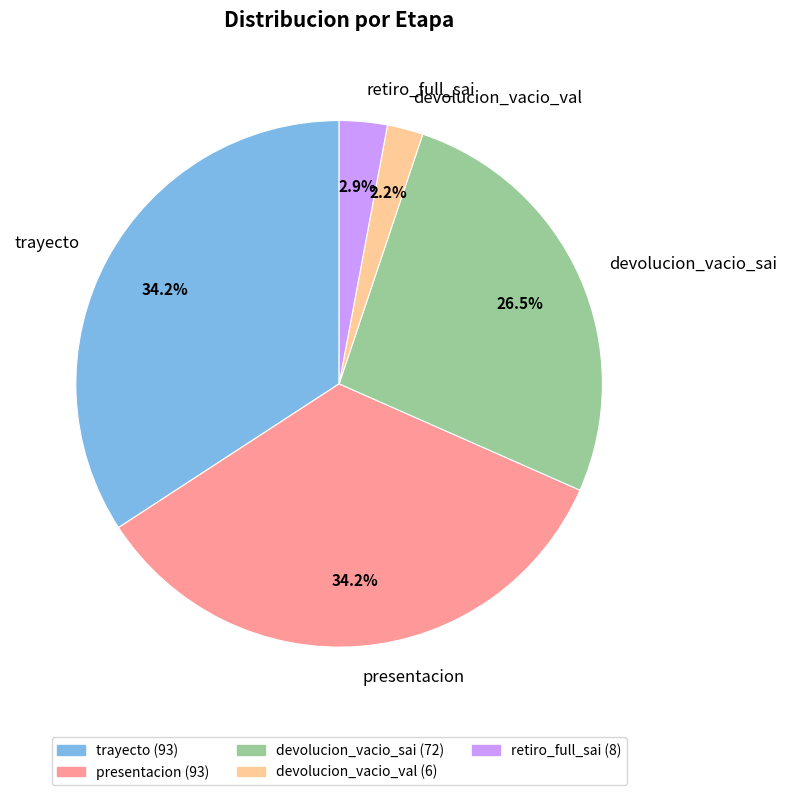

Is it true that trayecto is 42% of the pie?

False